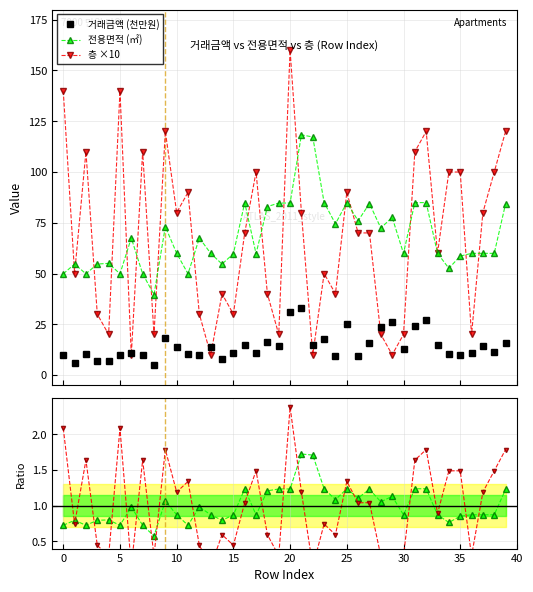

True or false: 거래금액 (천만원) and 전용면적 (㎡) cross at least once.

False